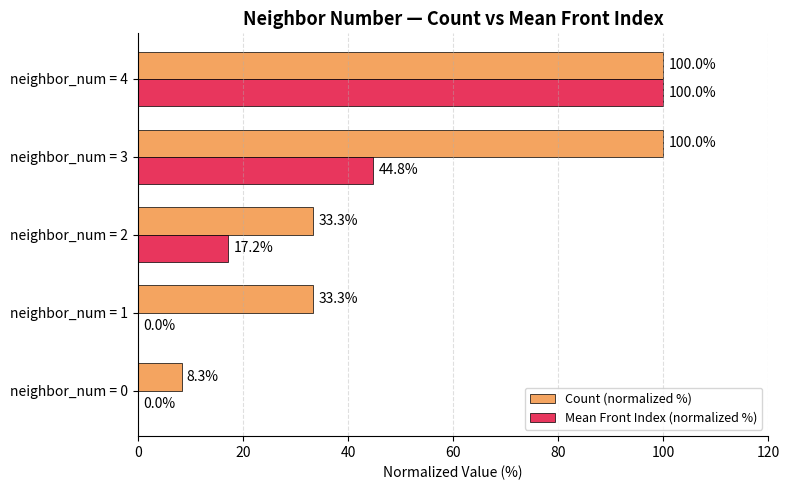

How many values in the Count (normalized %) series exceed 33?

4